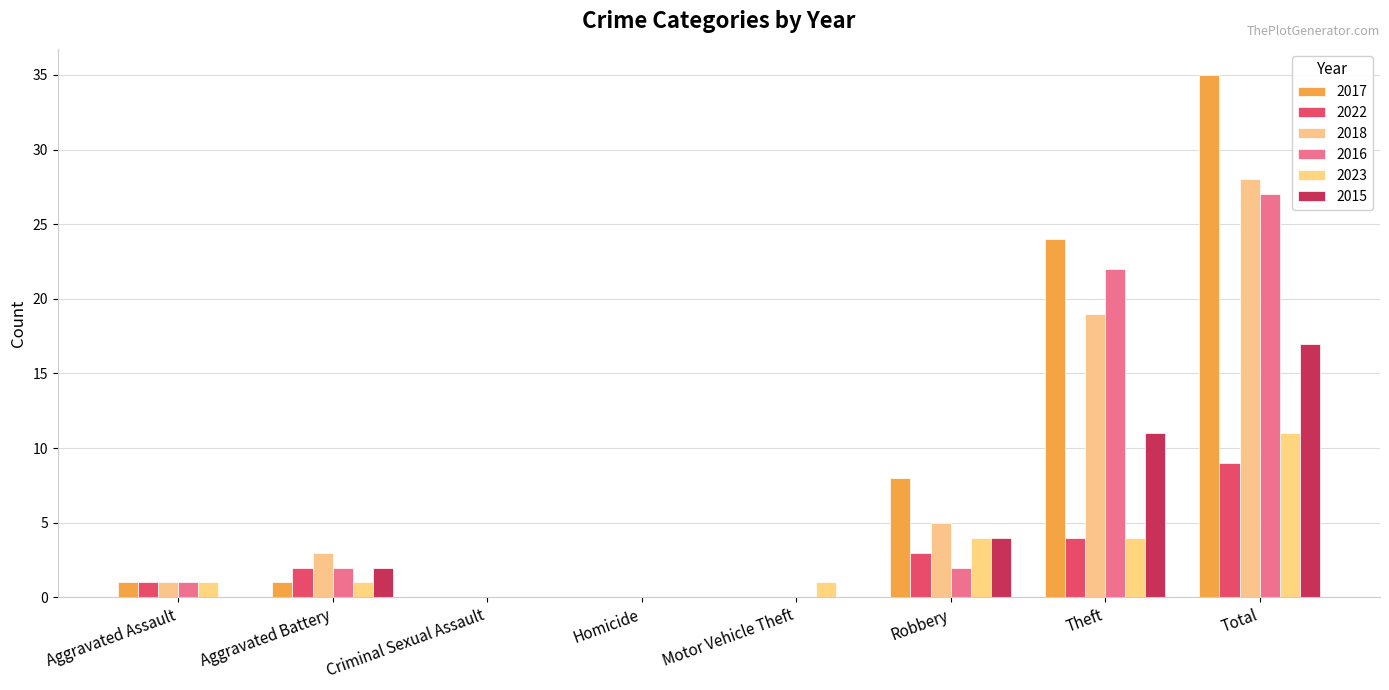

At which label does 2015 reach its minimum?

Aggravated Assault